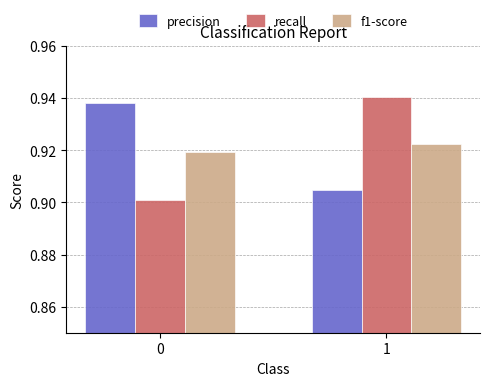

Is the value of precision at 1 greater than the value of f1-score at 0?

No